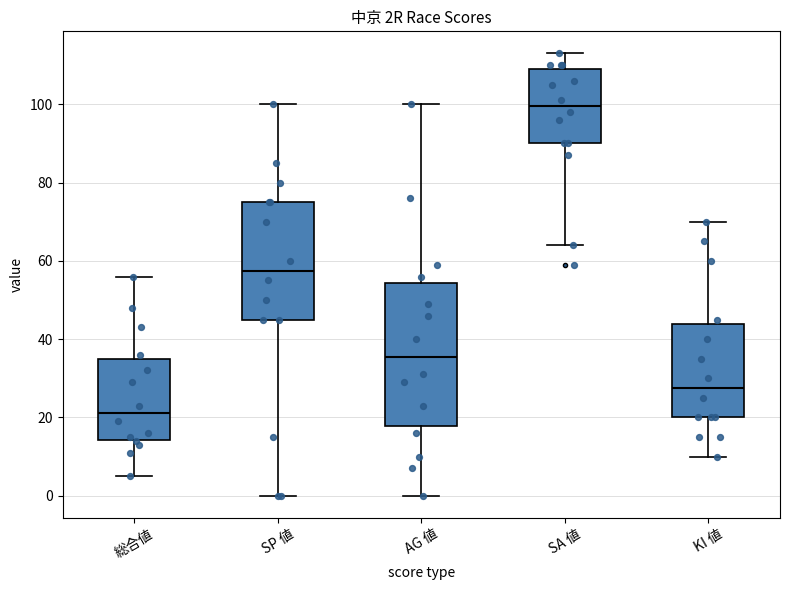

Where does the upper whisker of the box for 総合値 end on the y-axis? The values are not printed on the chart, so give them approximately, as read against the axis.

56